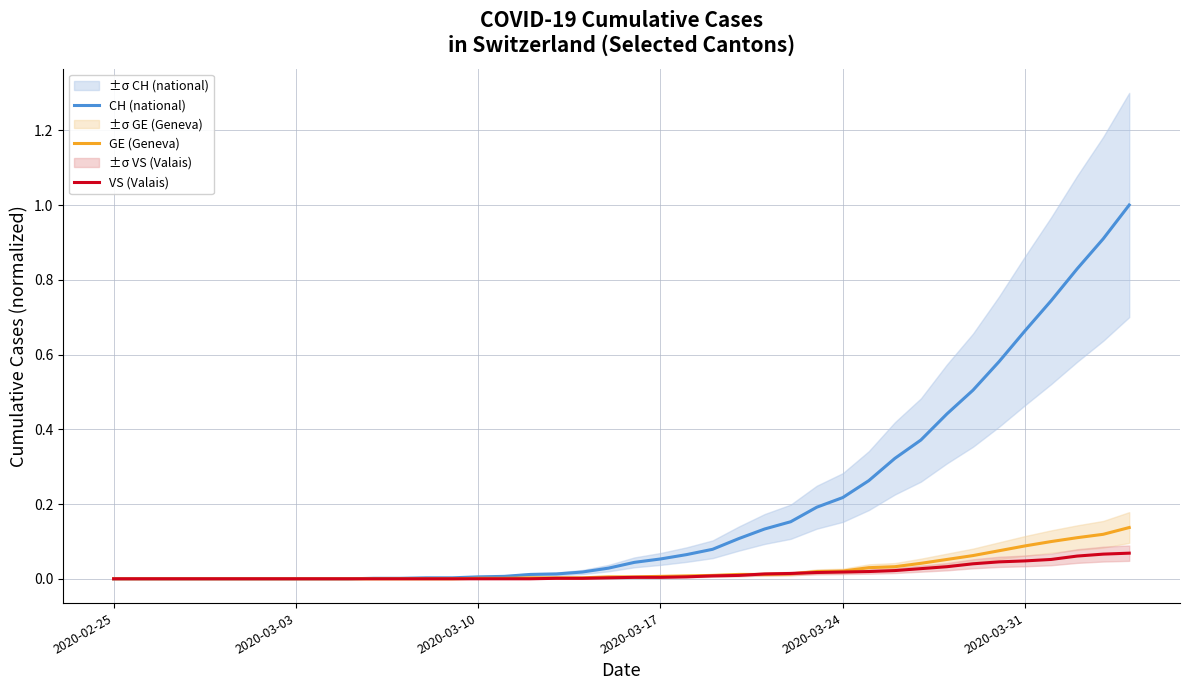

What is the sum of all CH (national) values?

7.8